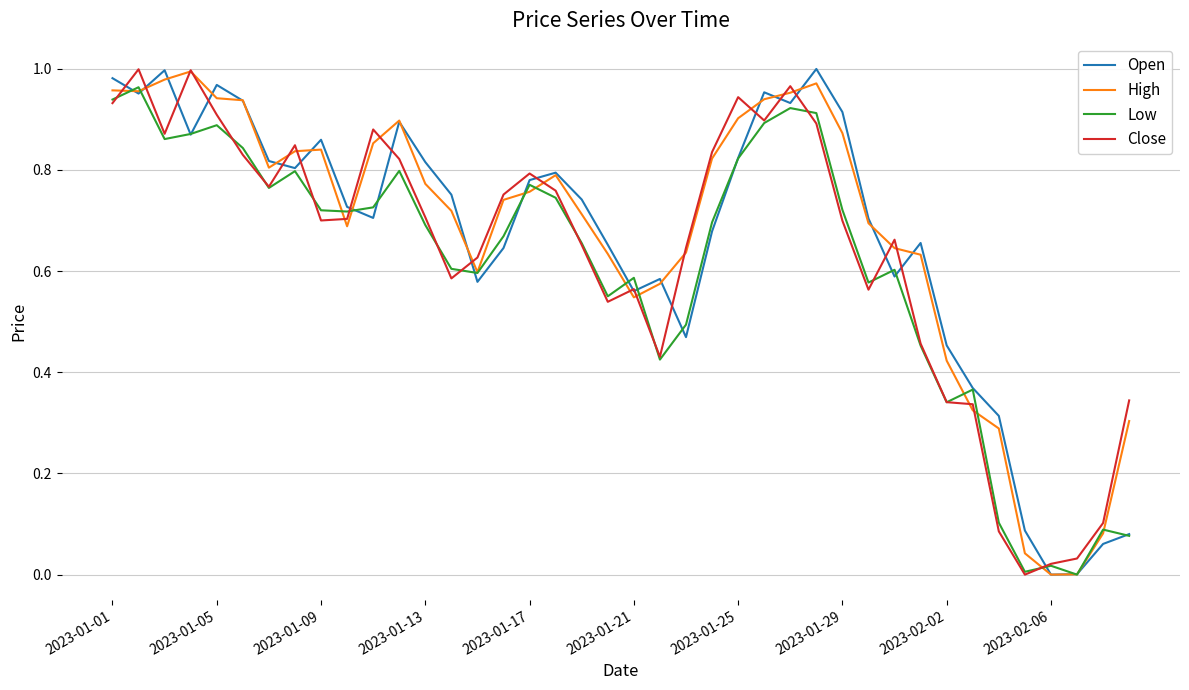

Is this an area chart (filled region under the line)?

No